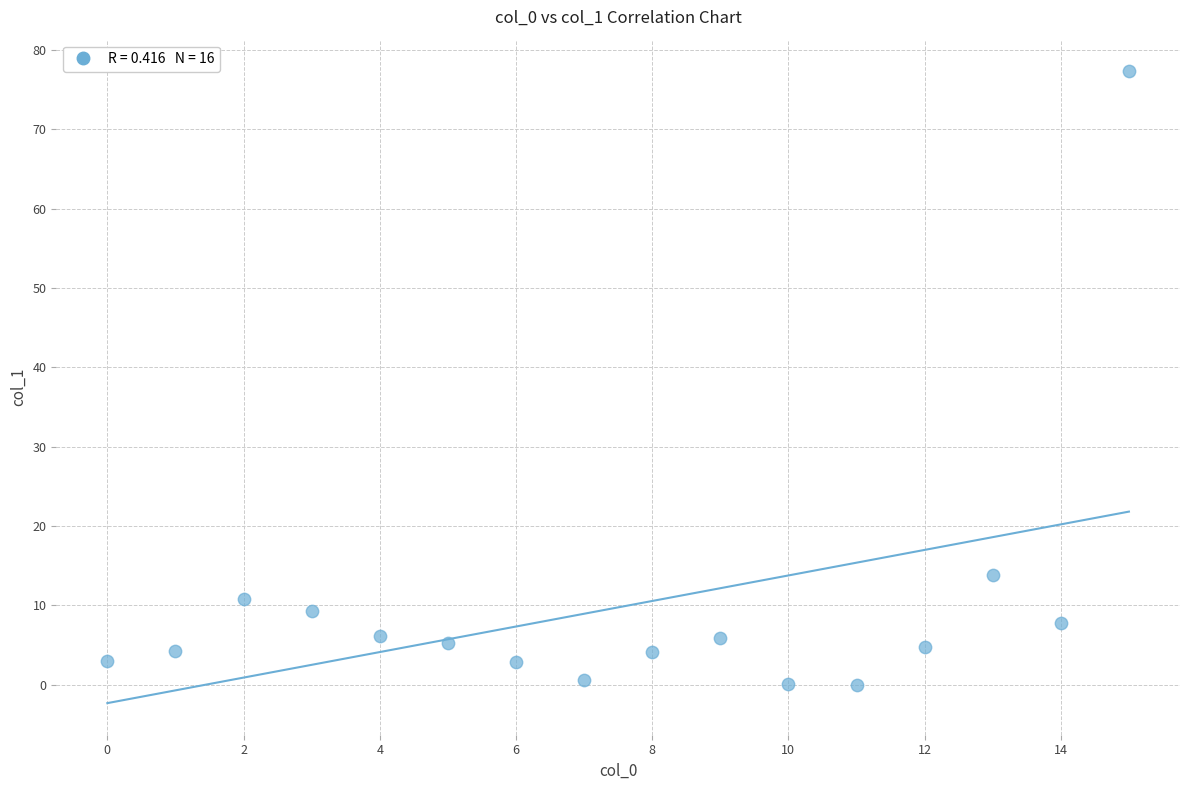

What is the range of Y values (max minus min)?

77.3